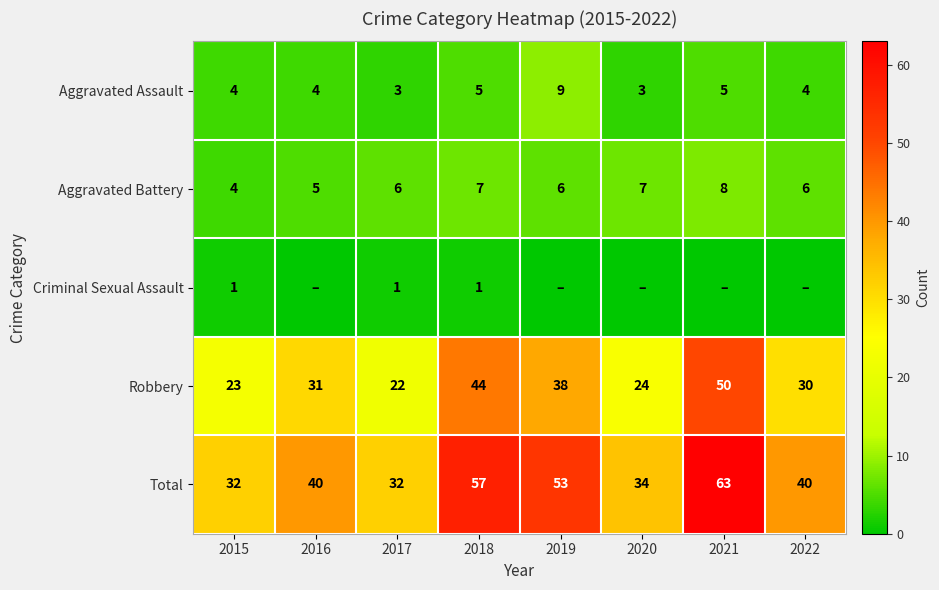

What is the difference between the maximum and second lowest values in the Aggravated Battery series?

3